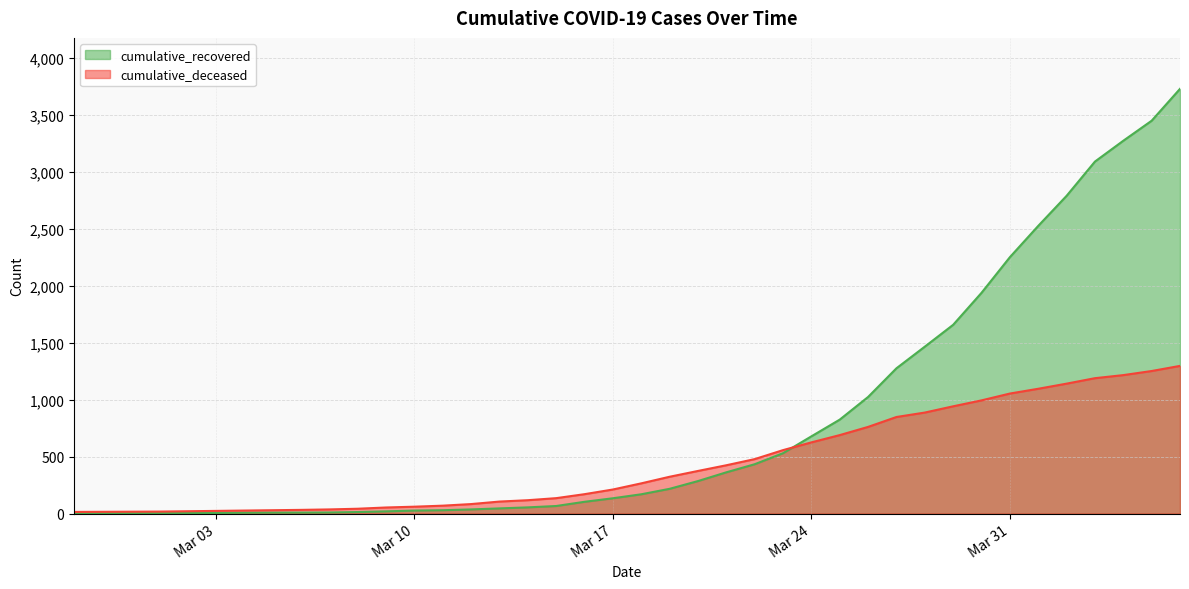

What are all the series names shown in the legend?

cumulative_recovered, cumulative_deceased